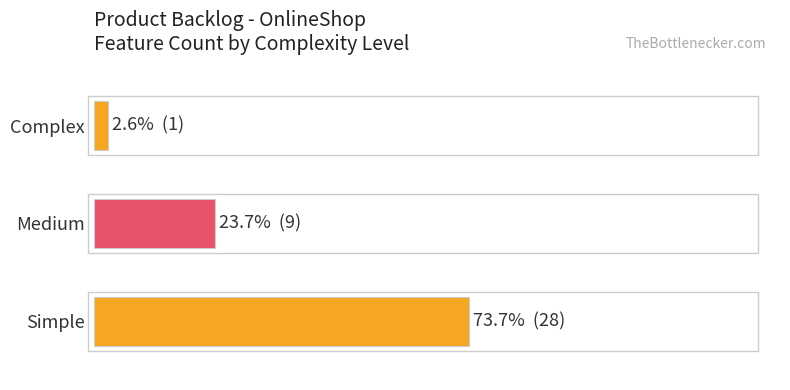

The chart shows a value of 17 at 0. True or false?

False